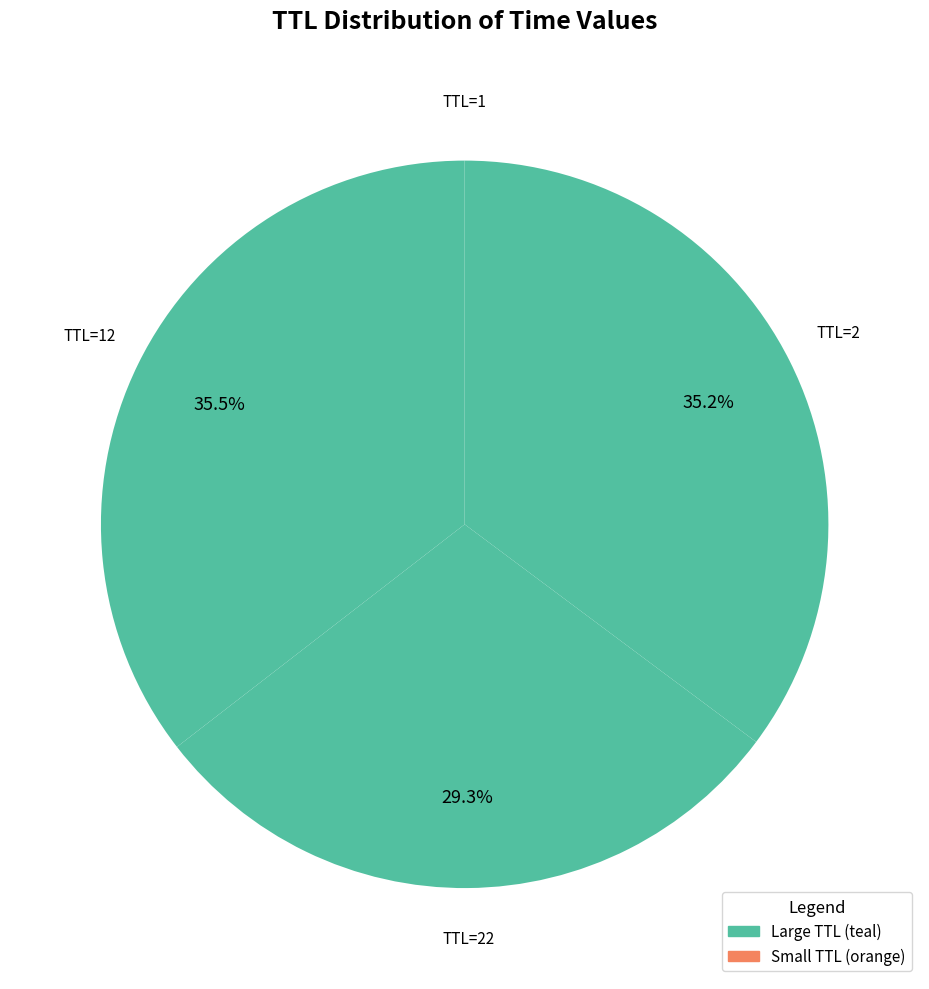

Does TTL=22 account for over 50% of the chart?

No